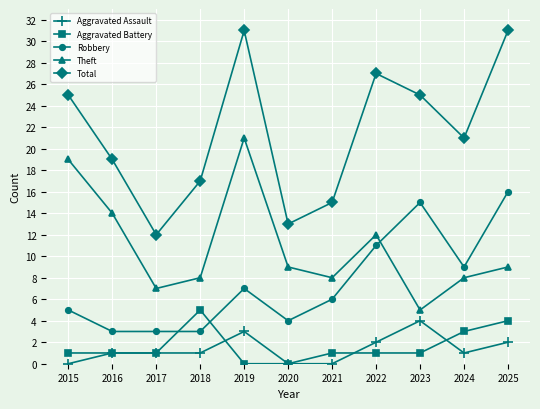

What is the difference between the highest and lowest values at 2022?

26